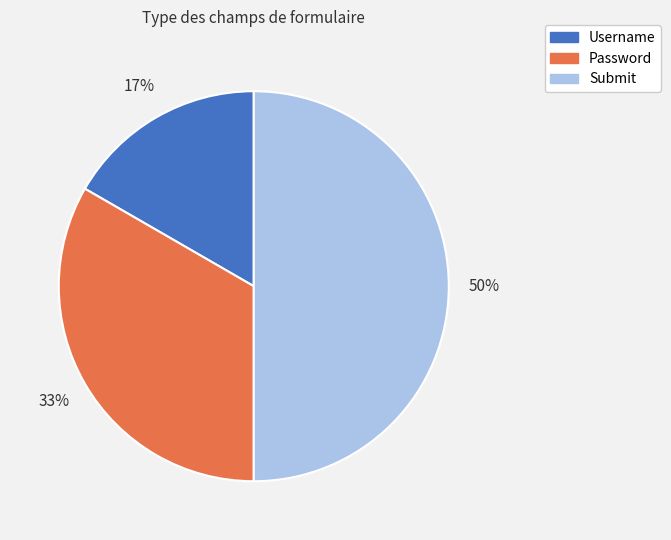

What is the ratio of the value at Password to the value at Submit?

0.7